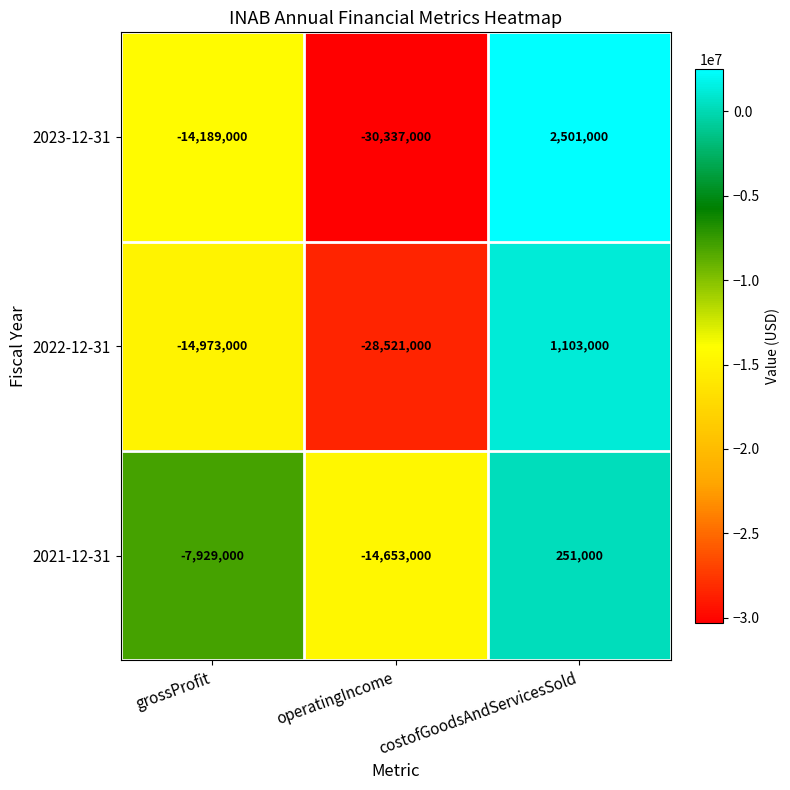

Where is 2022-12-31 nearest to the value -13709000?

grossProfit